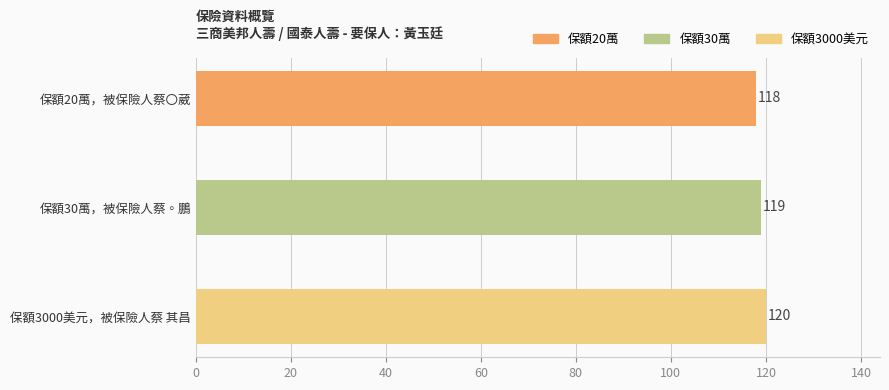

Does the chart contain any negative values?

No